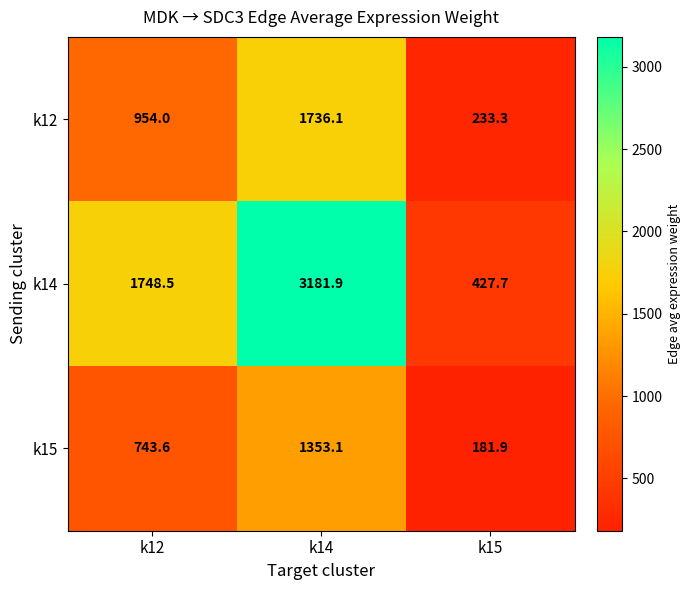

How many categories are shown in the chart?

3